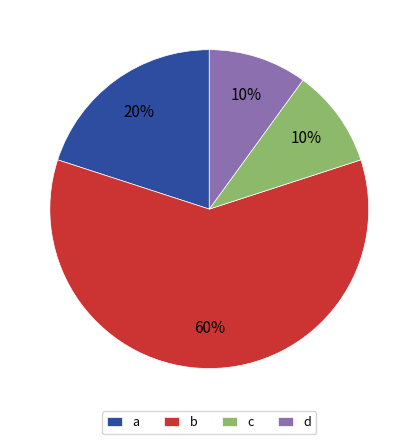

Which category has the biggest portion of the pie?

b